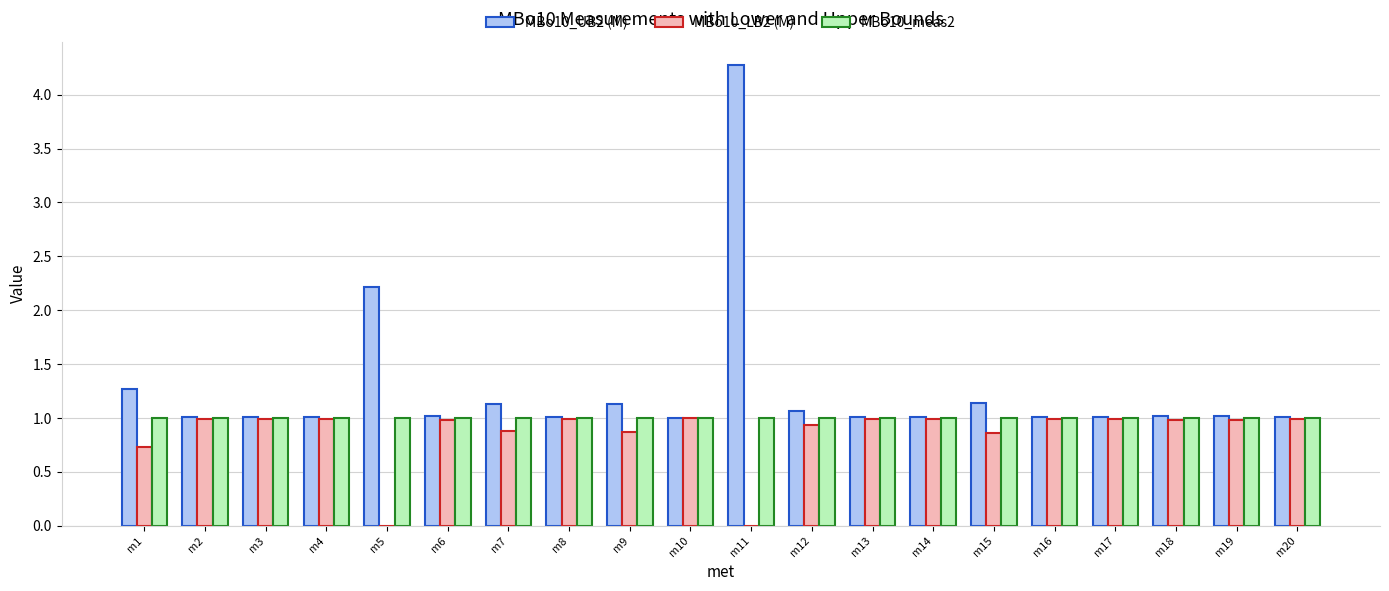

What is the maximum value for MBo10_UB2 (M)?

4.3